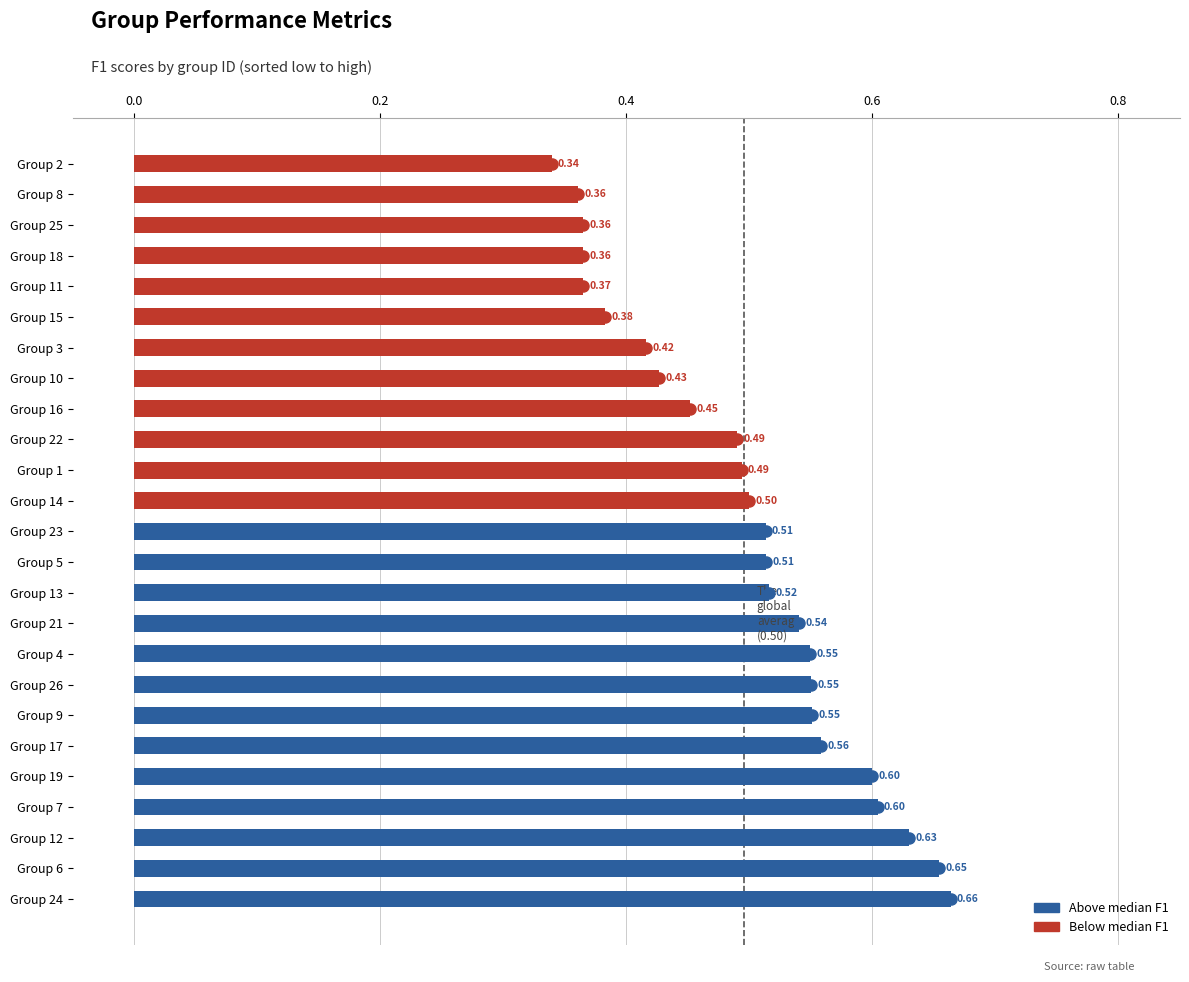

What is the sum of all values?

12.4